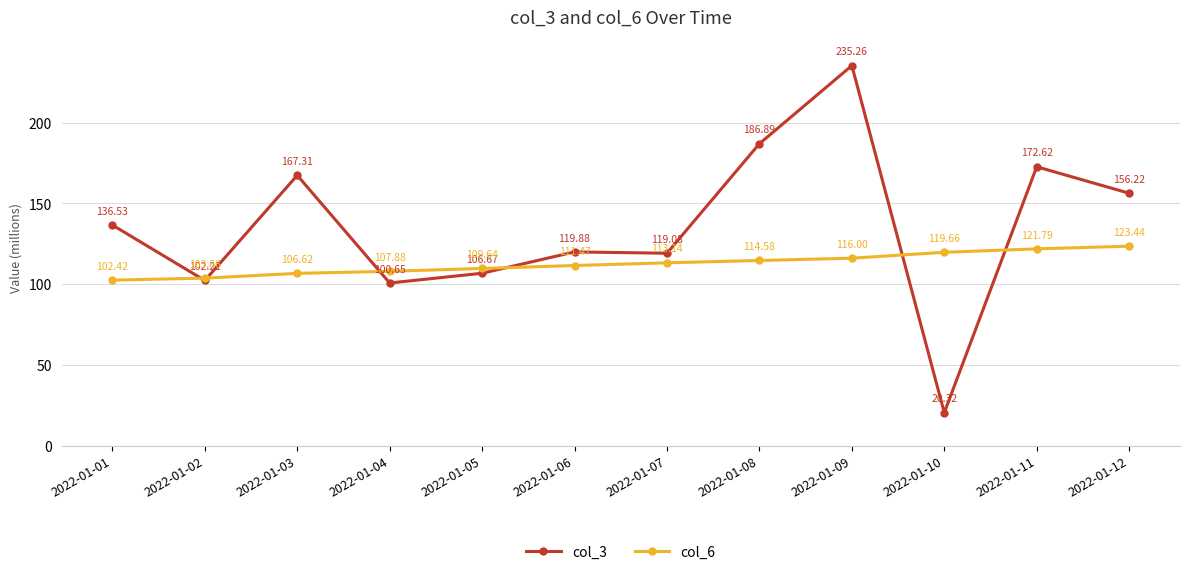

How many data points in col_3 are above 136?

6